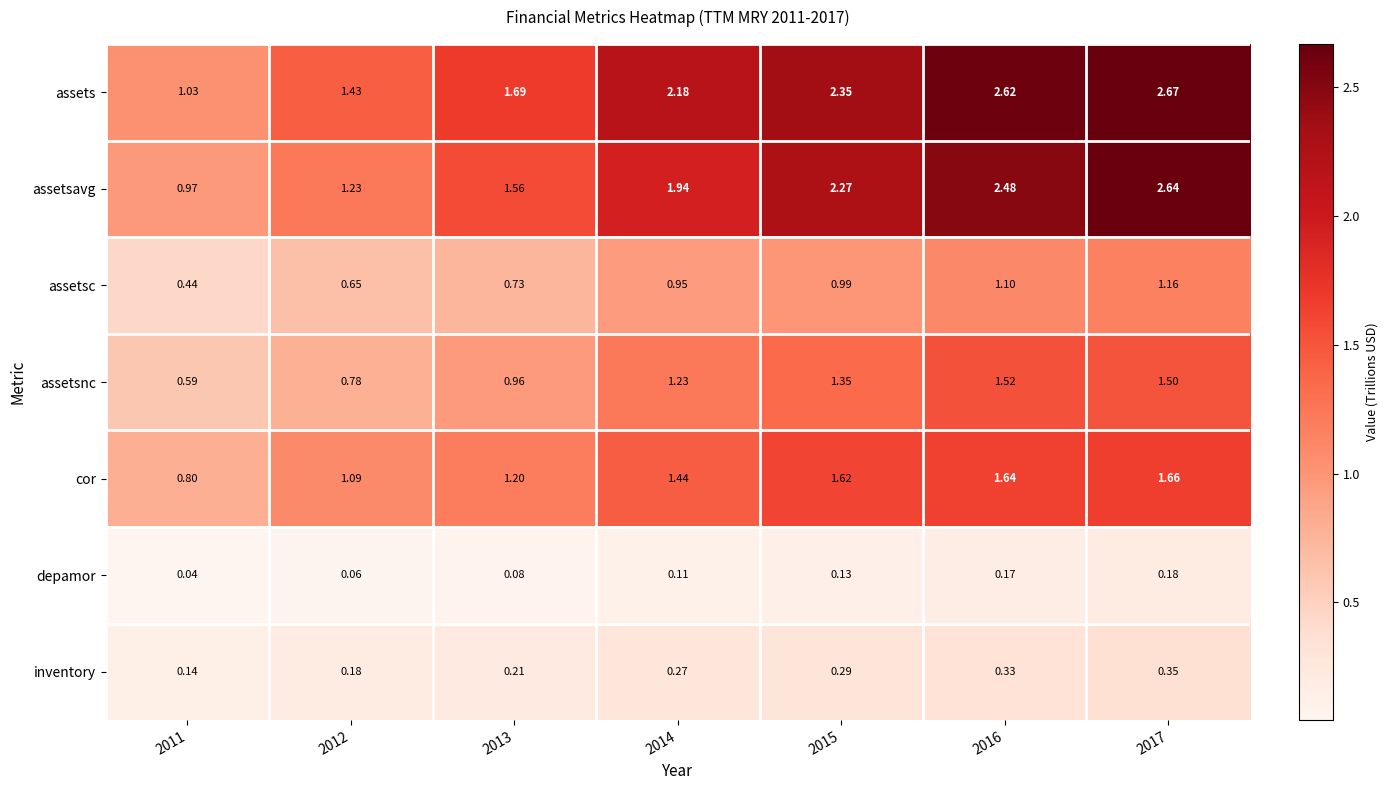

Which series changed the most between 2011 and 2016?

assets